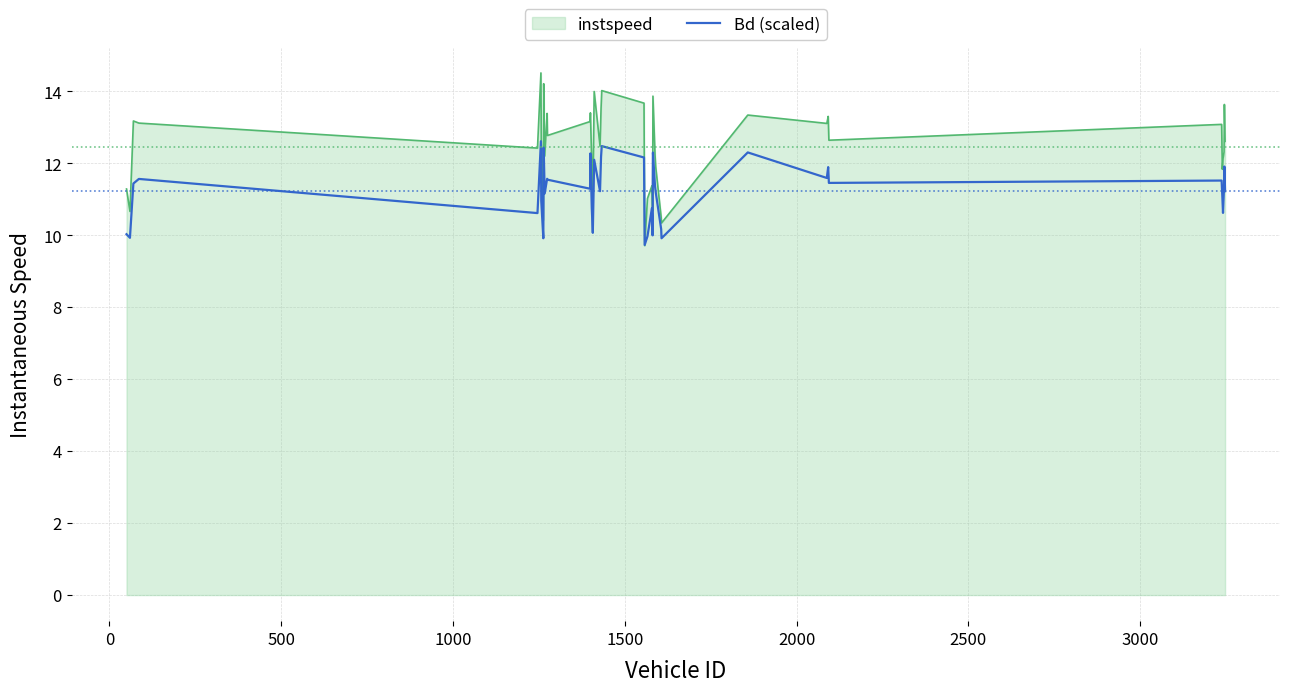

Which series has the largest total across all categories?

instspeed